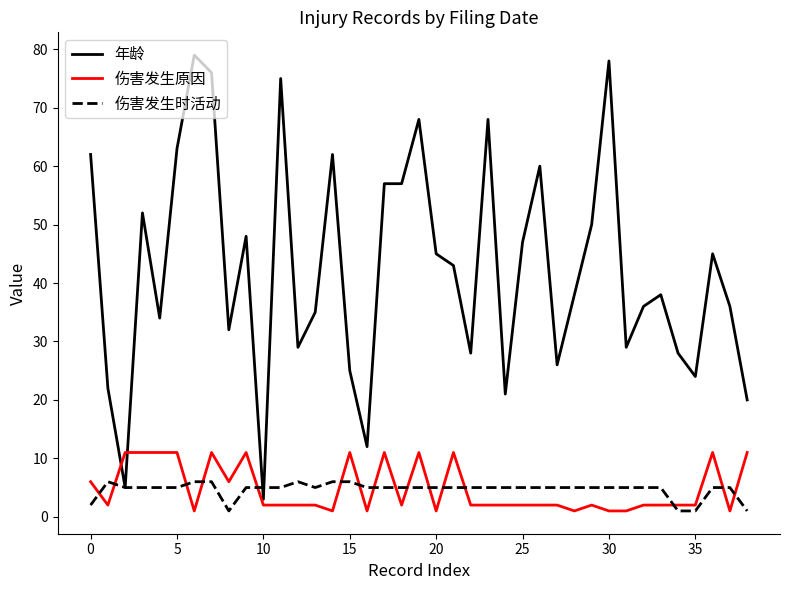

What is the highest value of the 伤害发生原因 series?

11